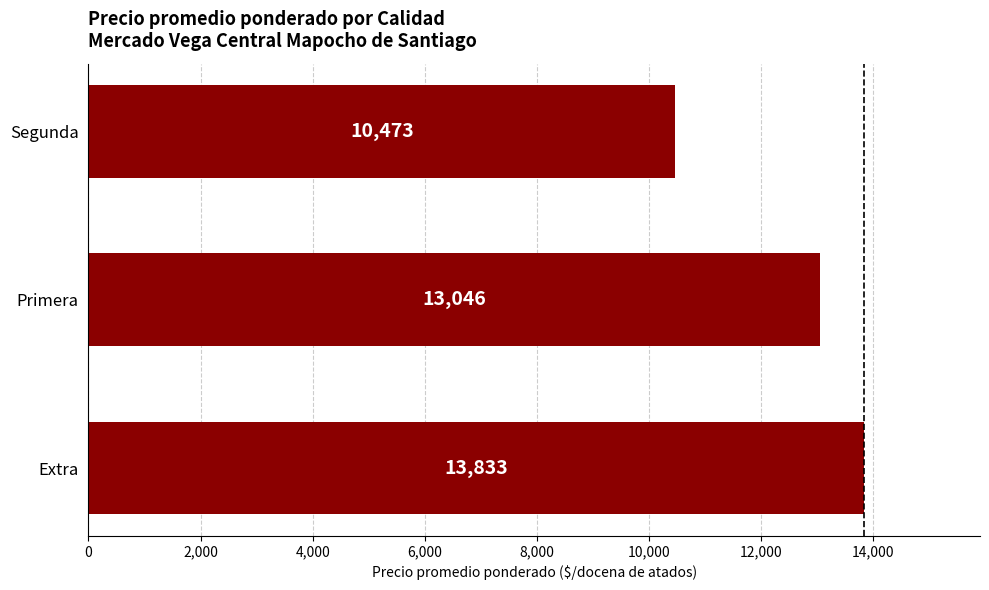

The chart shows a value of 10473 at Segunda. True or false?

True